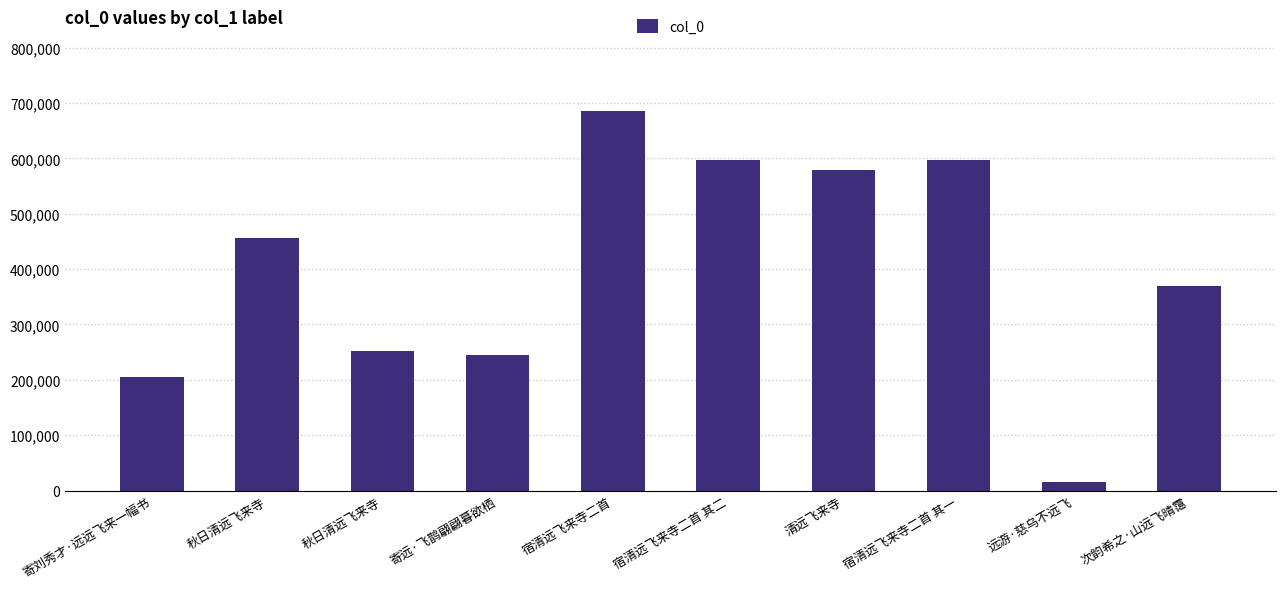

Count the number of categories in the chart.

10